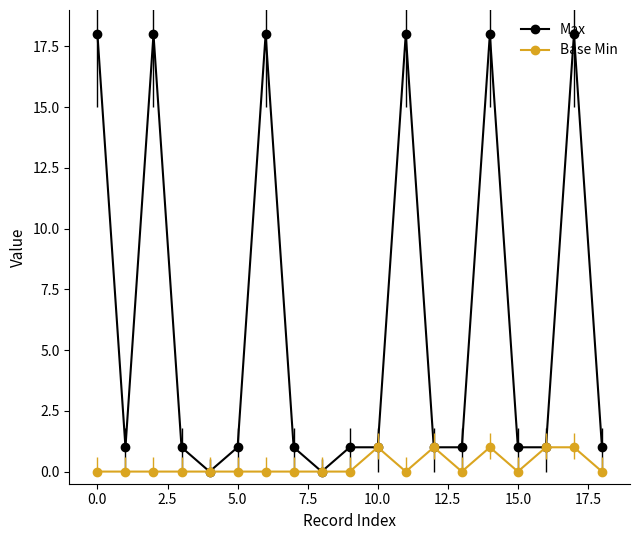

List the series in order of their overall mean, highest first.

Max, Base Min